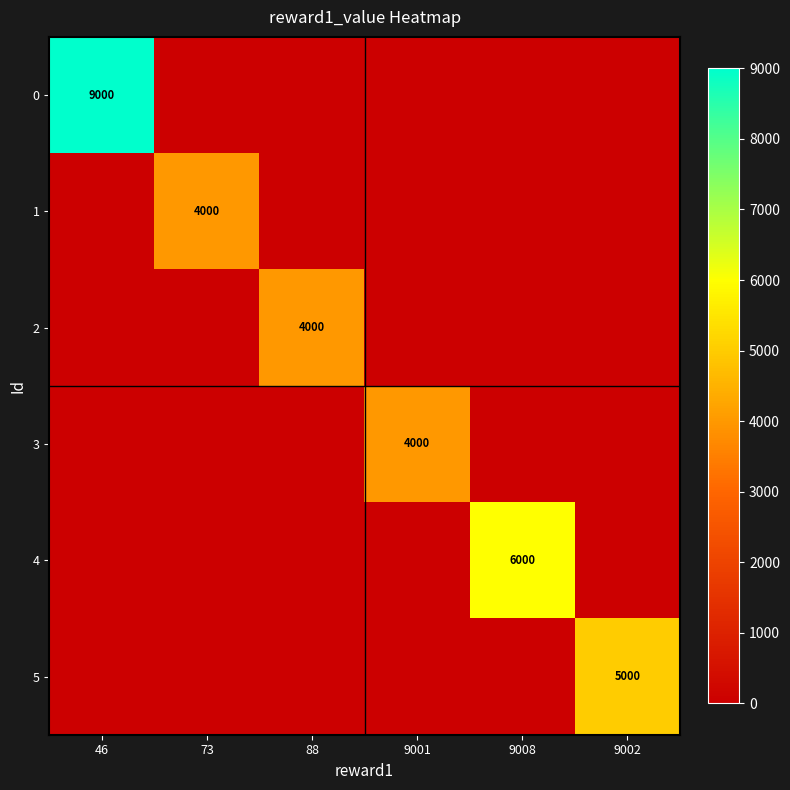

Which has a higher value, 88 or 73?

88